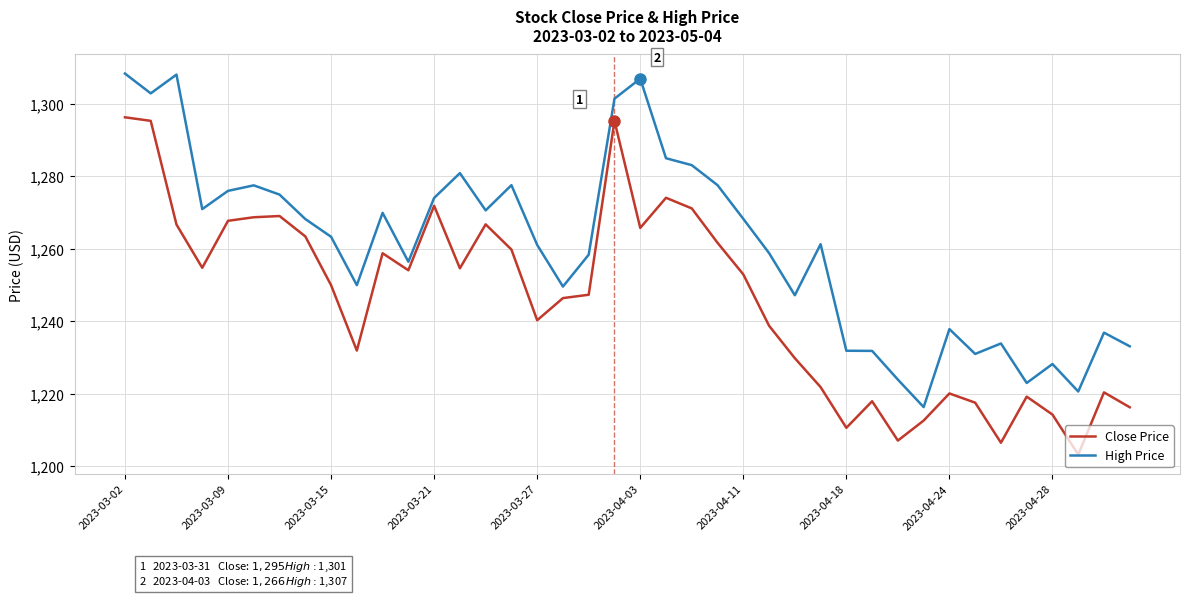

What is the difference between the maximum and minimum values in the High Price series?

92.0